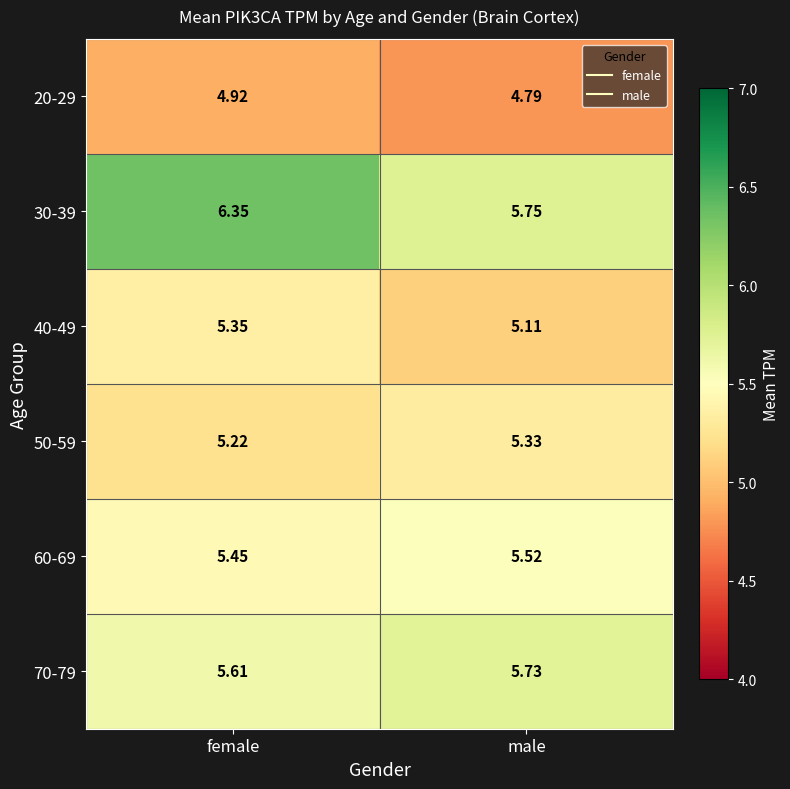

Rank the series at female from highest to lowest value.

30-39, 70-79, 60-69, 40-49, 50-59, 20-29